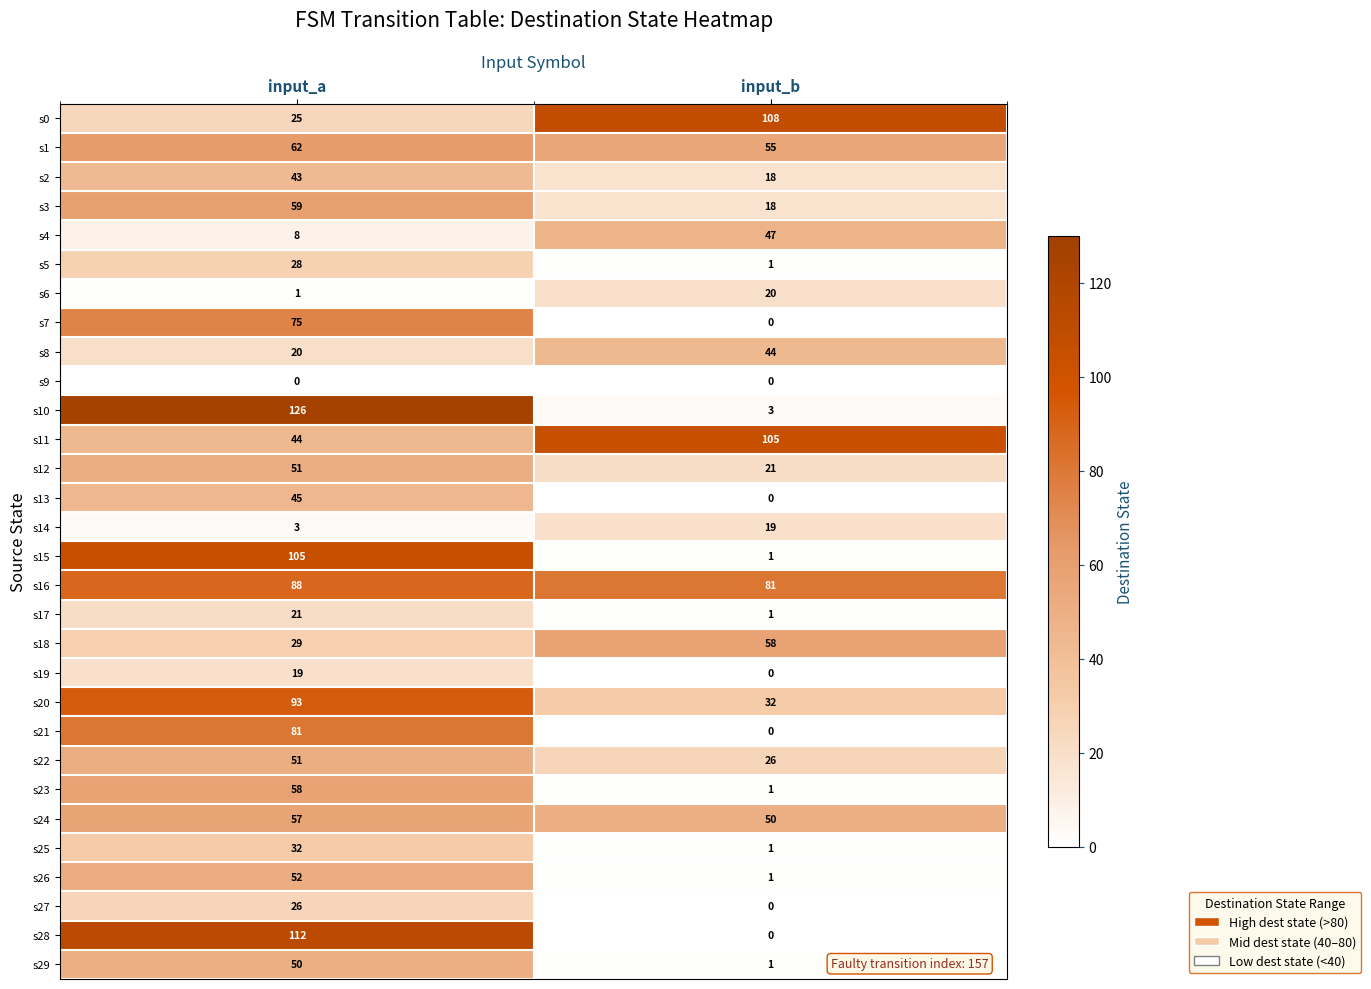

Which series has the largest range (max minus min)?

s10